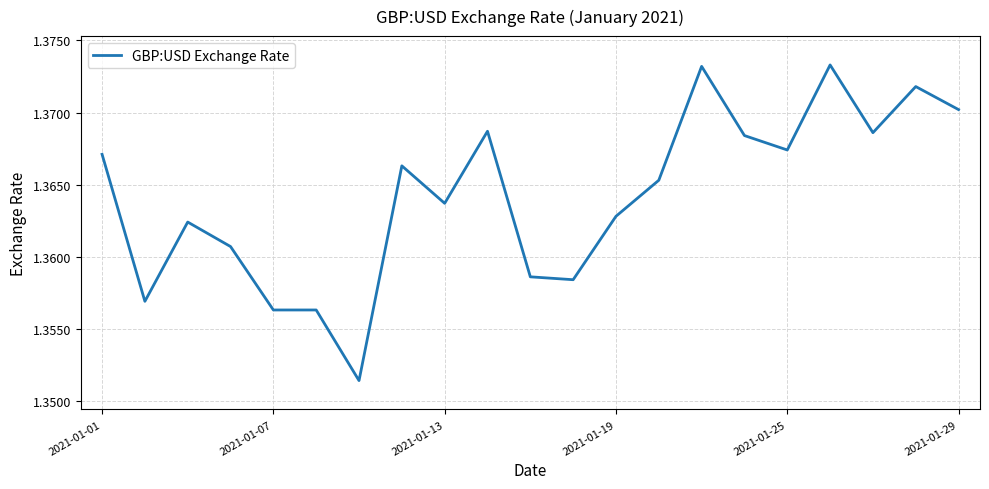

Count the values in the range 1 to 2.

21